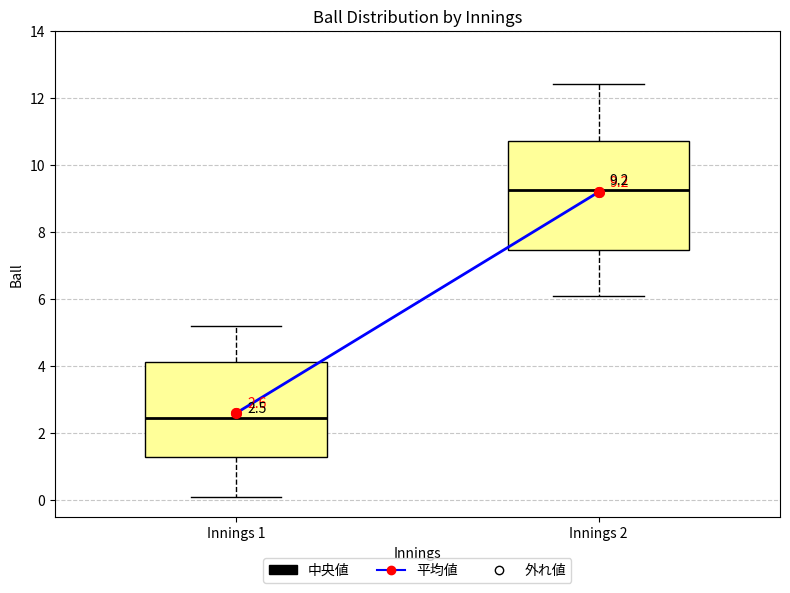

Which box is the tallest, from its lower edge to its upper edge?

Innings 2